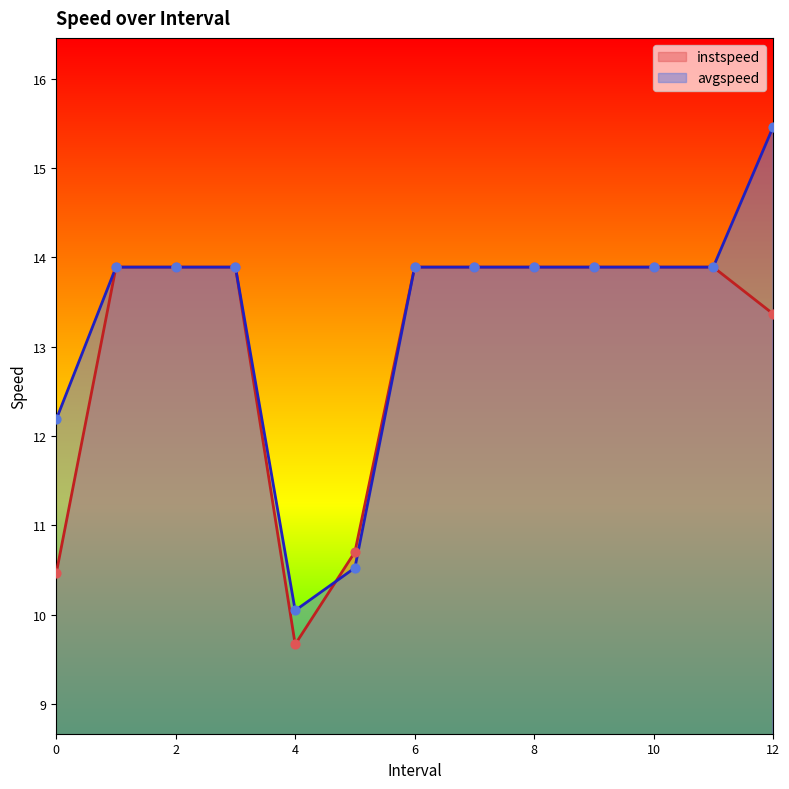

What is the total value across all series at 5.0?

21.2